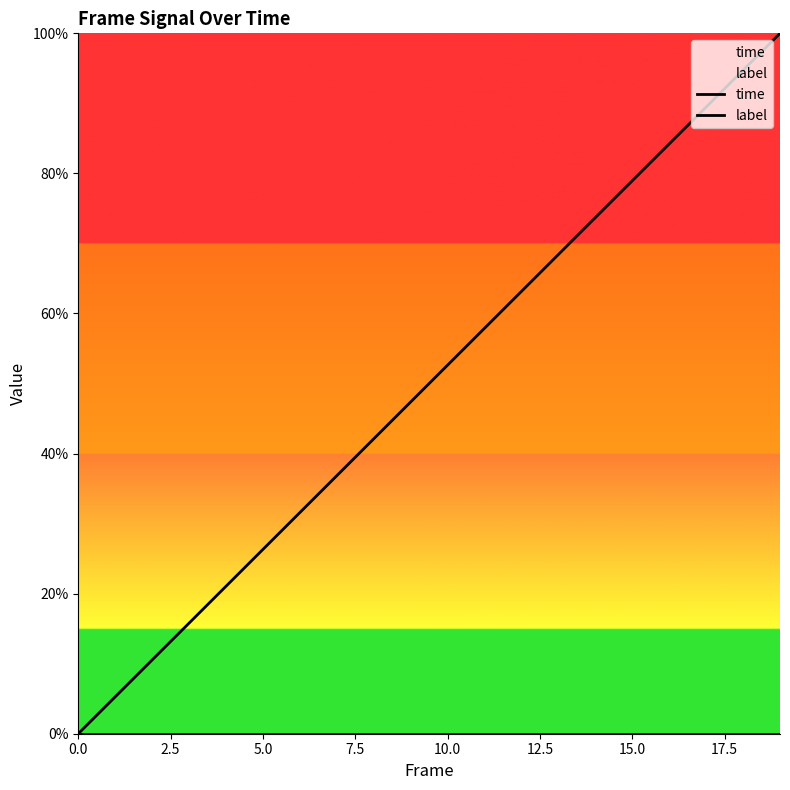

At 18, list the series in order from largest to smallest.

time, label